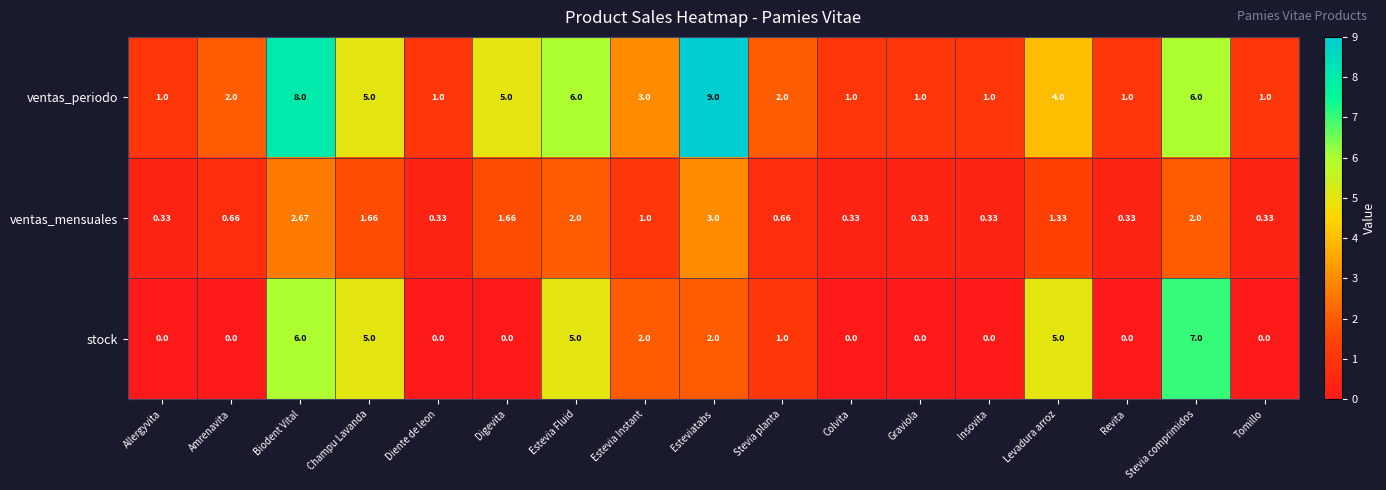

How many data points does each series have?

17